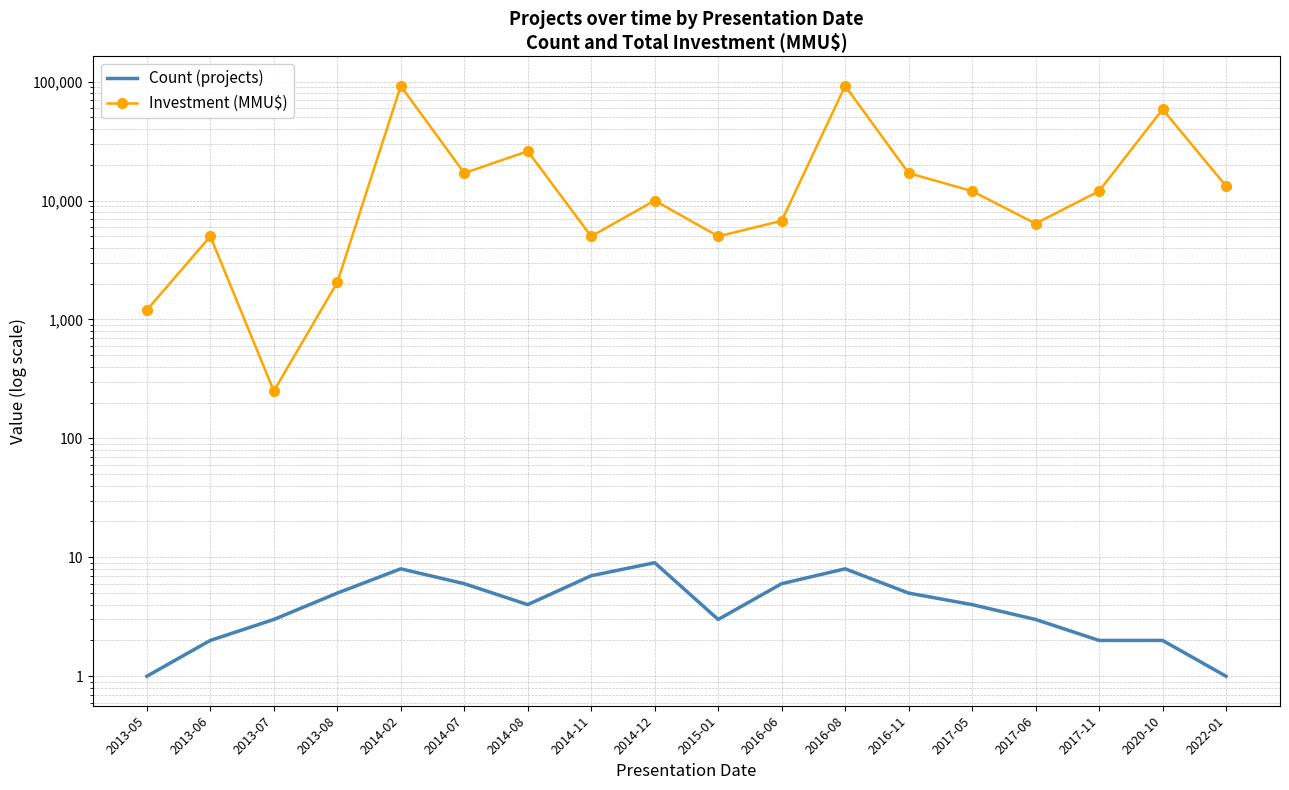

What is the average value of the Investment (MMU$) series?

21185